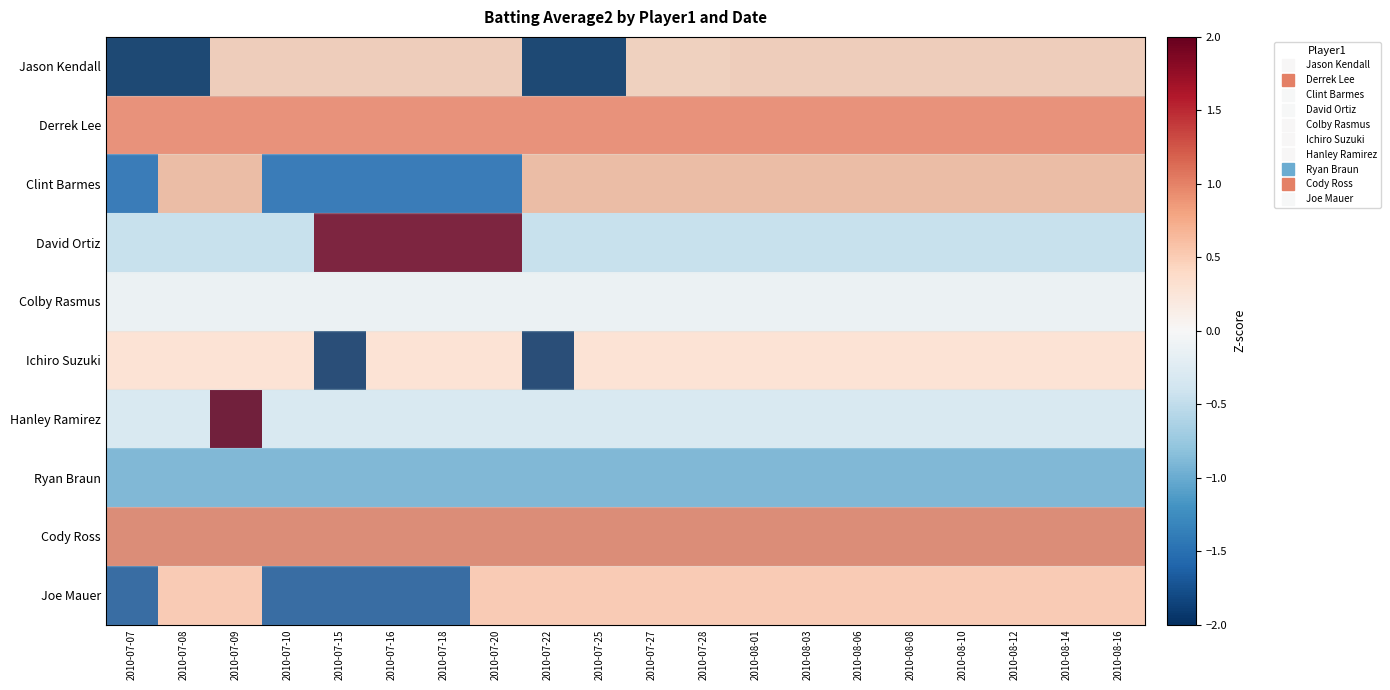

Reading left to right, extract all data points from this chart.

Jason Kendall: 2010-07-07=-2.0	2010-07-08=-2.0	2010-07-09=0.5	2010-07-10=0.5	2010-07-15=0.5	2010-07-16=0.5	2010-07-18=0.5	2010-07-20=0.5	2010-07-22=-2.0	2010-07-25=-2.0	2010-07-27=0.5	2010-07-28=0.5	2010-08-01=0.5	2010-08-03=0.5	2010-08-06=0.5	2010-08-08=0.5	2010-08-10=0.5	2010-08-12=0.5	2010-08-14=0.5	2010-08-16=0.5
Derrek Lee: 2010-07-07=1.0	2010-07-08=1.0	2010-07-09=1.0	2010-07-10=1.0	2010-07-15=1.0	2010-07-16=1.0	2010-07-18=1.0	2010-07-20=1.0	2010-07-22=1.0	2010-07-25=1.0	2010-07-27=1.0	2010-07-28=1.0	2010-08-01=1.0	2010-08-03=1.0	2010-08-06=1.0	2010-08-08=1.0	2010-08-10=1.0	2010-08-12=1.0	2010-08-14=1.0	2010-08-16=1.0
Clint Barmes: 2010-07-07=-1.5	2010-07-08=0.7	2010-07-09=0.7	2010-07-10=-1.5	2010-07-15=-1.5	2010-07-16=-1.5	2010-07-18=-1.5	2010-07-20=-1.5	2010-07-22=0.7	2010-07-25=0.7	2010-07-27=0.7	2010-07-28=0.7	2010-08-01=0.7	2010-08-03=0.7	2010-08-06=0.7	2010-08-08=0.7	2010-08-10=0.7	2010-08-12=0.7	2010-08-14=0.7	2010-08-16=0.7
David Ortiz: 2010-07-07=-0.5	2010-07-08=-0.5	2010-07-09=-0.5	2010-07-10=-0.5	2010-07-15=2.0	2010-07-16=2.0	2010-07-18=2.0	2010-07-20=2.0	2010-07-22=-0.5	2010-07-25=-0.5	2010-07-27=-0.5	2010-07-28=-0.5	2010-08-01=-0.5	2010-08-03=-0.5	2010-08-06=-0.5	2010-08-08=-0.5	2010-08-10=-0.5	2010-08-12=-0.5	2010-08-14=-0.5	2010-08-16=-0.5
Colby Rasmus: 2010-07-07=0.0	2010-07-08=0.0	2010-07-09=0.0	2010-07-10=0.0	2010-07-15=0.0	2010-07-16=0.0	2010-07-18=0.0	2010-07-20=0.0	2010-07-22=0.0	2010-07-25=0.0	2010-07-27=0.0	2010-07-28=0.0	2010-08-01=0.0	2010-08-03=0.0	2010-08-06=0.0	2010-08-08=0.0	2010-08-10=0.0	2010-08-12=0.0	2010-08-14=0.0	2010-08-16=0.0
Ichiro Suzuki: 2010-07-07=0.3	2010-07-08=0.3	2010-07-09=0.3	2010-07-10=0.3	2010-07-15=-3.0	2010-07-16=0.3	2010-07-18=0.3	2010-07-20=0.3	2010-07-22=-3.0	2010-07-25=0.3	2010-07-27=0.3	2010-07-28=0.3	2010-08-01=0.3	2010-08-03=0.3	2010-08-06=0.3	2010-08-08=0.3	2010-08-10=0.3	2010-08-12=0.3	2010-08-14=0.3	2010-08-16=0.3
Hanley Ramirez: 2010-07-07=-0.2	2010-07-08=-0.2	2010-07-09=4.4	2010-07-10=-0.2	2010-07-15=-0.2	2010-07-16=-0.2	2010-07-18=-0.2	2010-07-20=-0.2	2010-07-22=-0.2	2010-07-25=-0.2	2010-07-27=-0.2	2010-07-28=-0.2	2010-08-01=-0.2	2010-08-03=-0.2	2010-08-06=-0.2	2010-08-08=-0.2	2010-08-10=-0.2	2010-08-12=-0.2	2010-08-14=-0.2	2010-08-16=-0.2
Ryan Braun: 2010-07-07=-1.0	2010-07-08=-1.0	2010-07-09=-1.0	2010-07-10=-1.0	2010-07-15=-1.0	2010-07-16=-1.0	2010-07-18=-1.0	2010-07-20=-1.0	2010-07-22=-1.0	2010-07-25=-1.0	2010-07-27=-1.0	2010-07-28=-1.0	2010-08-01=-1.0	2010-08-03=-1.0	2010-08-06=-1.0	2010-08-08=-1.0	2010-08-10=-1.0	2010-08-12=-1.0	2010-08-14=-1.0	2010-08-16=-1.0
Cody Ross: 2010-07-07=1.0	2010-07-08=1.0	2010-07-09=1.0	2010-07-10=1.0	2010-07-15=1.0	2010-07-16=1.0	2010-07-18=1.0	2010-07-20=1.0	2010-07-22=1.0	2010-07-25=1.0	2010-07-27=1.0	2010-07-28=1.0	2010-08-01=1.0	2010-08-03=1.0	2010-08-06=1.0	2010-08-08=1.0	2010-08-10=1.0	2010-08-12=1.0	2010-08-14=1.0	2010-08-16=1.0
Joe Mauer: 2010-07-07=-1.7	2010-07-08=0.6	2010-07-09=0.6	2010-07-10=-1.7	2010-07-15=-1.7	2010-07-16=-1.7	2010-07-18=-1.7	2010-07-20=0.6	2010-07-22=0.6	2010-07-25=0.6	2010-07-27=0.6	2010-07-28=0.6	2010-08-01=0.6	2010-08-03=0.6	2010-08-06=0.6	2010-08-08=0.6	2010-08-10=0.6	2010-08-12=0.6	2010-08-14=0.6	2010-08-16=0.6